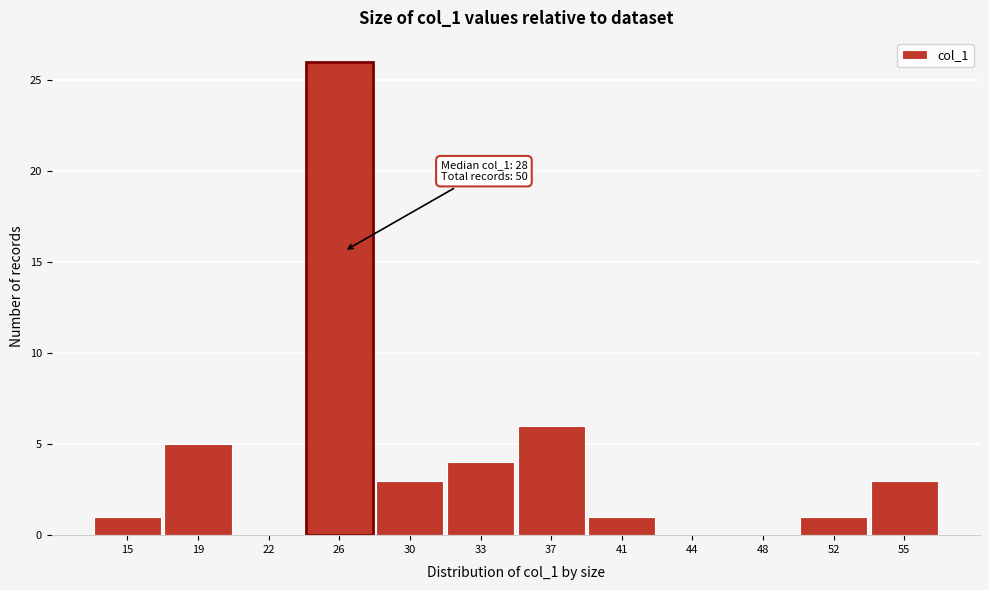

Where is the data nearest to the value 13?

37